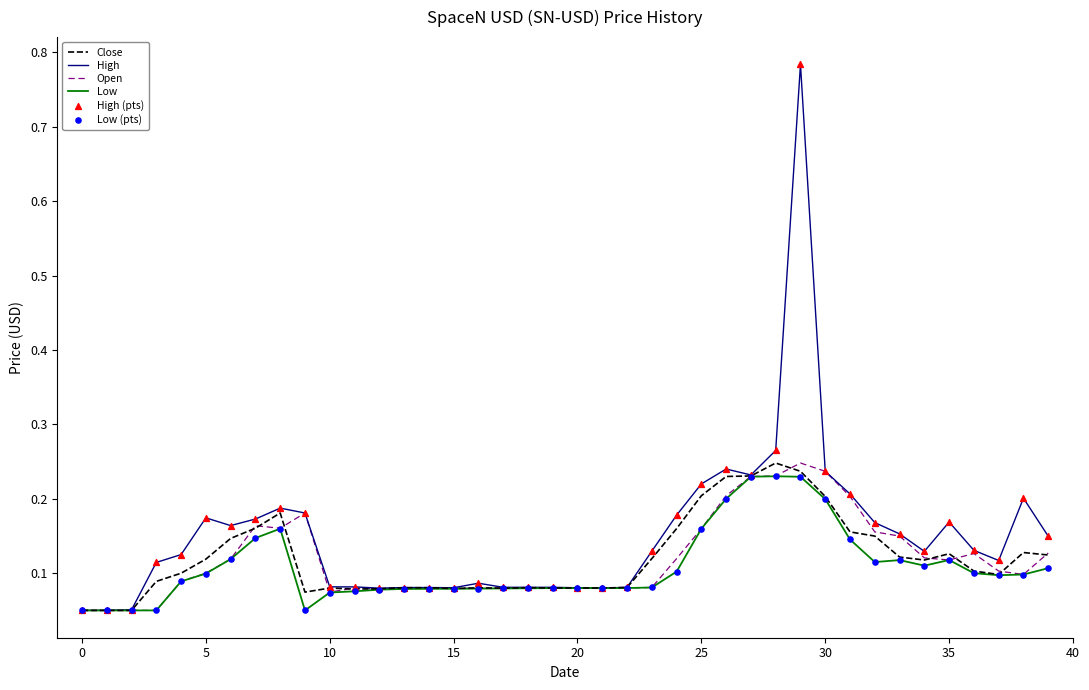

At how many categories does at least one series exceed 0?

40